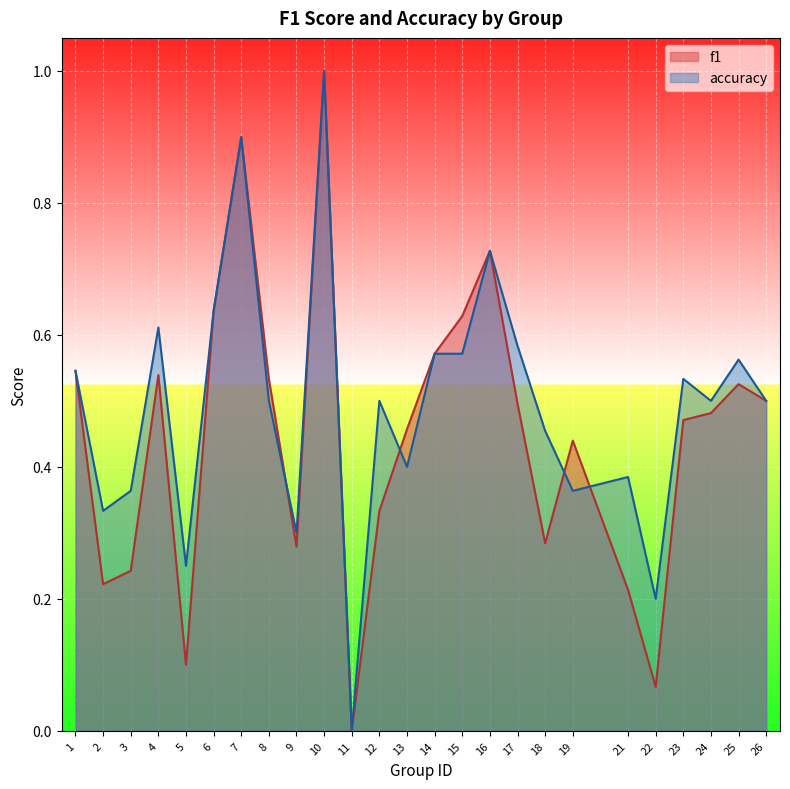

Reading right to left, what are all the values shown in this chart?

f1: 26=0.5	25=0.5	24=0.5	23=0.5	22=0.1	21=0.2	19=0.4	18=0.3	17=0.5	16=0.7	15=0.6	14=0.6	13=0.5	12=0.3	11=0.0	10=1.0	9=0.3	8=0.5	7=0.9	6=0.6	5=0.1	4=0.5	3=0.2	2=0.2	1=0.5
accuracy: 26=0.5	25=0.6	24=0.5	23=0.5	22=0.2	21=0.4	19=0.4	18=0.5	17=0.6	16=0.7	15=0.6	14=0.6	13=0.4	12=0.5	11=0.0	10=1.0	9=0.3	8=0.5	7=0.9	6=0.6	5=0.2	4=0.6	3=0.4	2=0.3	1=0.5